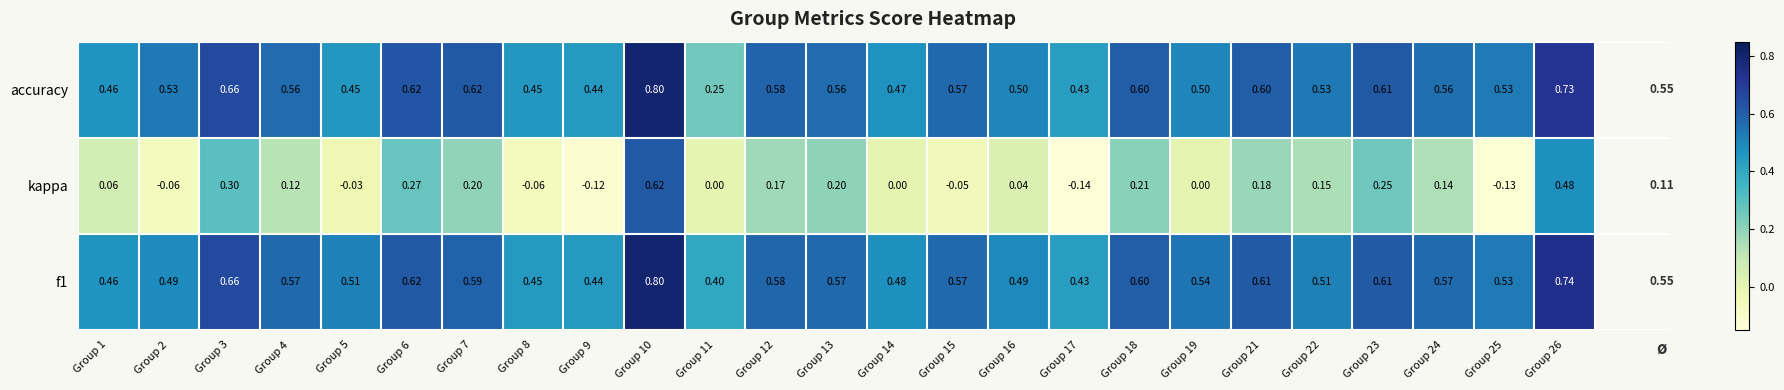

Is the value of kappa at Group 9 greater than the value of f1 at Group 15?

No